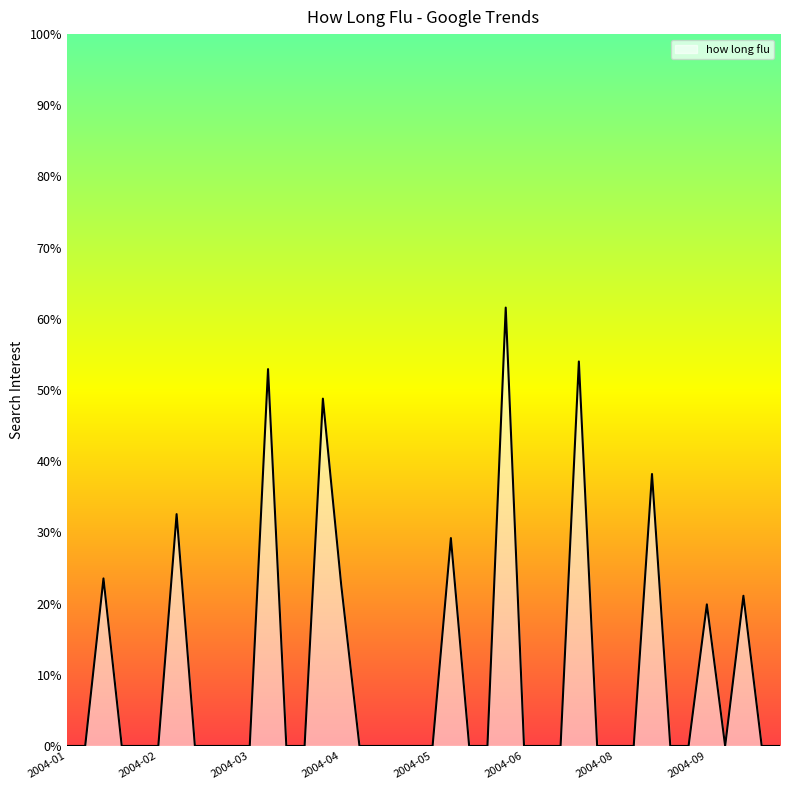

What is the greatest value displayed?

61.6